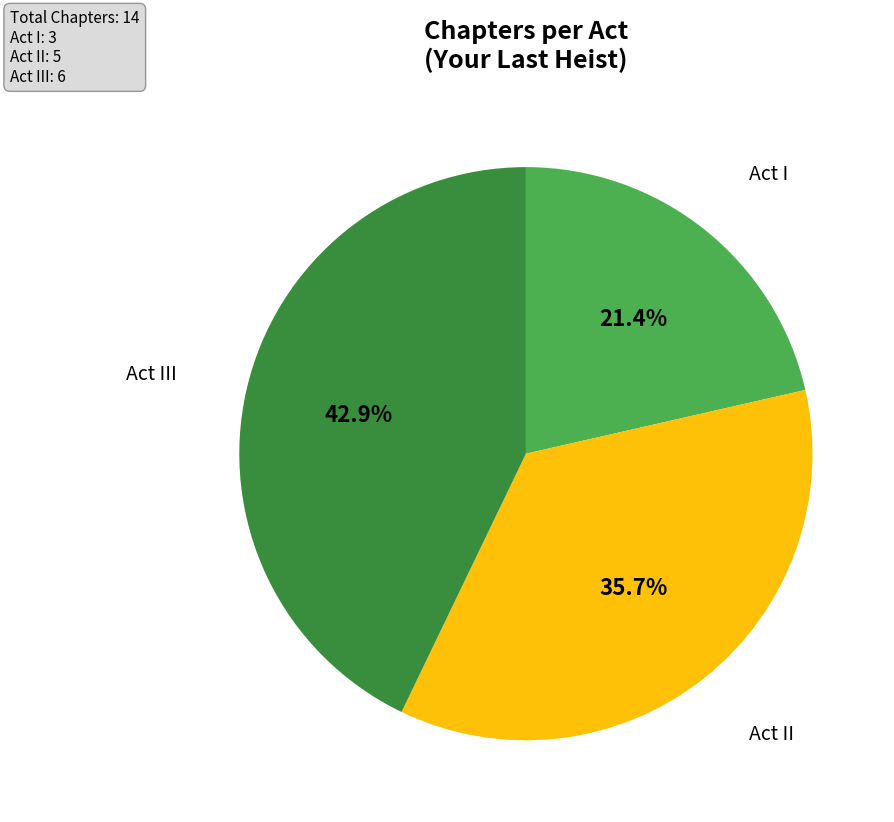

Count the number of slices in the pie.

3